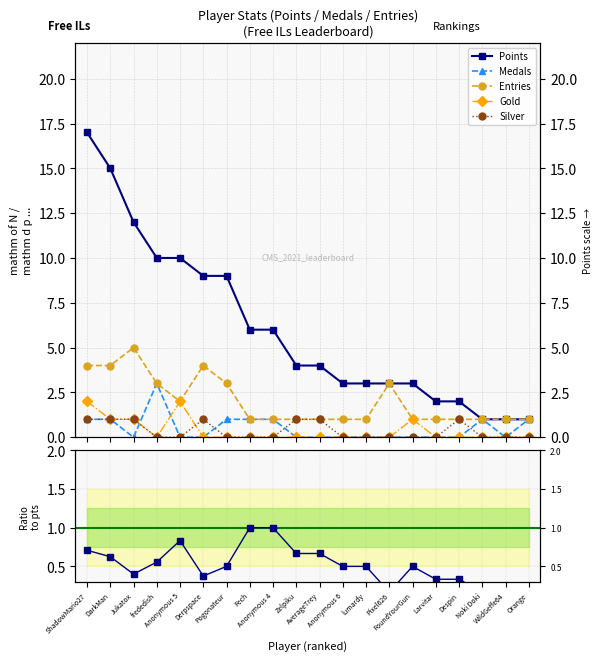

Reading left to right, list all the values displayed in this chart.

Points: ShadowMario27=17.0	DarkMan=15.0	Jukatox=12.0	frededish=10.0	Anonymous 5=10.0	Derpspace=9.0	Pogonateur=9.0	Fech=6.0	Anonymous 4=6.0	Zelpiku=4.0	AverageTrey=4.0	Anonymous 6=3.0	lumardy=3.0	Pixel626=3.0	FoundYourGun=3.0	Larvitar=2.0	Despin=2.0	Noki Doki=1.0	WildGeffe64=1.0	Orange=1.0
Medals: ShadowMario27=1.0	DarkMan=1.0	Jukatox=0.0	frededish=3.0	Anonymous 5=0.0	Derpspace=0.0	Pogonateur=1.0	Fech=1.0	Anonymous 4=1.0	Zelpiku=0.0	AverageTrey=0.0	Anonymous 6=0.0	lumardy=0.0	Pixel626=0.0	FoundYourGun=0.0	Larvitar=0.0	Despin=0.0	Noki Doki=1.0	WildGeffe64=0.0	Orange=1.0
Entries: ShadowMario27=4.0	DarkMan=4.0	Jukatox=5.0	frededish=3.0	Anonymous 5=2.0	Derpspace=4.0	Pogonateur=3.0	Fech=1.0	Anonymous 4=1.0	Zelpiku=1.0	AverageTrey=1.0	Anonymous 6=1.0	lumardy=1.0	Pixel626=3.0	FoundYourGun=1.0	Larvitar=1.0	Despin=1.0	Noki Doki=1.0	WildGeffe64=1.0	Orange=1.0
Gold: ShadowMario27=2.0	DarkMan=1.0	Jukatox=1.0	frededish=0.0	Anonymous 5=2.0	Derpspace=0.0	Pogonateur=0.0	Fech=0.0	Anonymous 4=0.0	Zelpiku=0.0	AverageTrey=0.0	Anonymous 6=0.0	lumardy=0.0	Pixel626=0.0	FoundYourGun=1.0	Larvitar=0.0	Despin=0.0	Noki Doki=0.0	WildGeffe64=0.0	Orange=0.0
Silver: ShadowMario27=1.0	DarkMan=1.0	Jukatox=1.0	frededish=0.0	Anonymous 5=0.0	Derpspace=1.0	Pogonateur=0.0	Fech=0.0	Anonymous 4=0.0	Zelpiku=1.0	AverageTrey=1.0	Anonymous 6=0.0	lumardy=0.0	Pixel626=0.0	FoundYourGun=0.0	Larvitar=0.0	Despin=1.0	Noki Doki=0.0	WildGeffe64=0.0	Orange=0.0
Pts/Entry ratio: ShadowMario27=0.7	DarkMan=0.6	Jukatox=0.4	frededish=0.6	Anonymous 5=0.8	Derpspace=0.4	Pogonateur=0.5	Fech=1.0	Anonymous 4=1.0	Zelpiku=0.7	AverageTrey=0.7	Anonymous 6=0.5	lumardy=0.5	Pixel626=0.2	FoundYourGun=0.5	Larvitar=0.3	Despin=0.3	Noki Doki=0.2	WildGeffe64=0.2	Orange=0.2